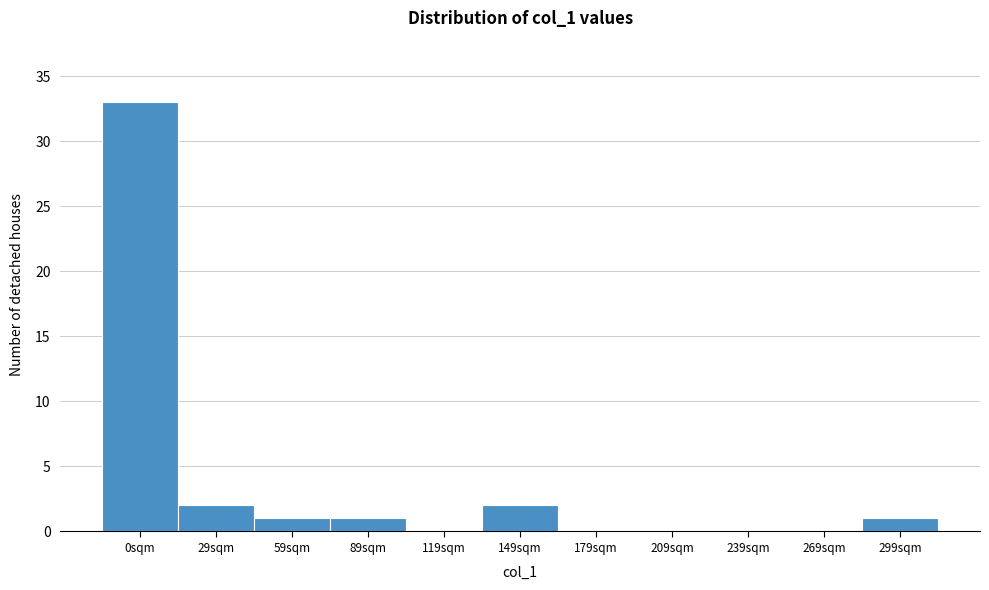

Reading left to right, transcribe all the data shown in this chart.

0sqm=33	29sqm=2	59sqm=1	89sqm=1	119sqm=0	149sqm=2	179sqm=0	209sqm=0	239sqm=0	269sqm=0	299sqm=1